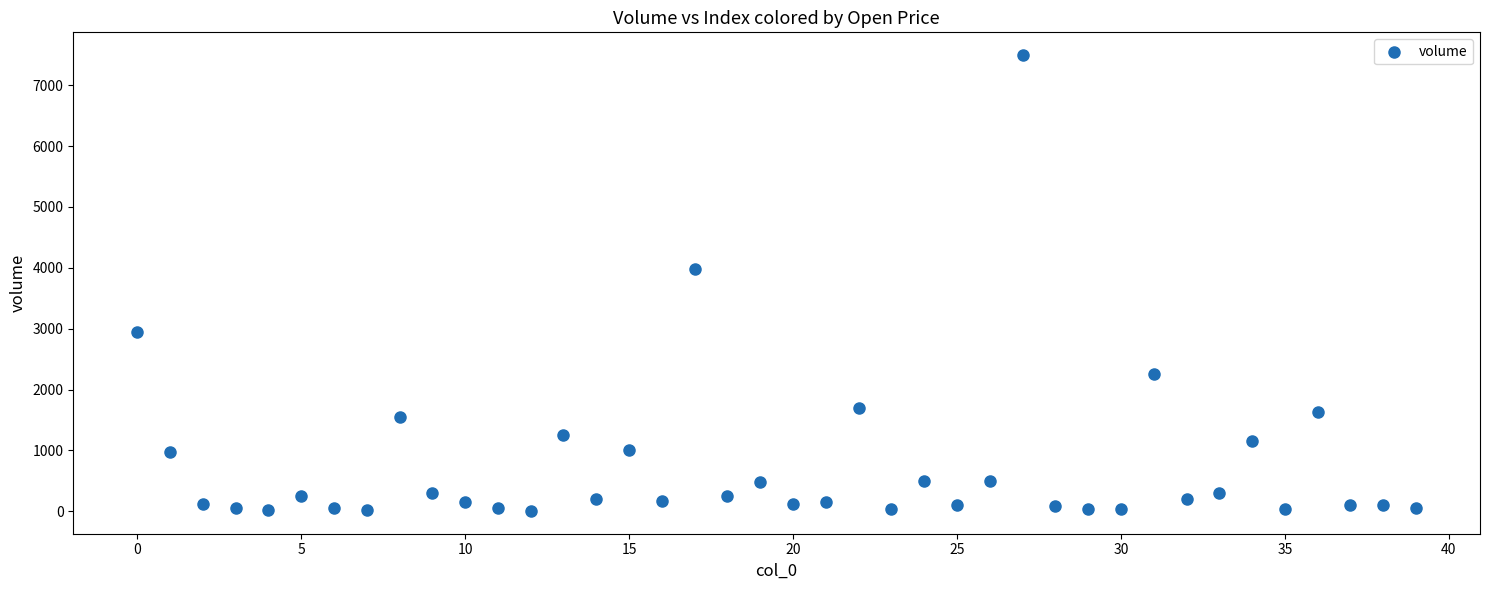

What Y value in the scatter plot is closest to 3749?

3975.8